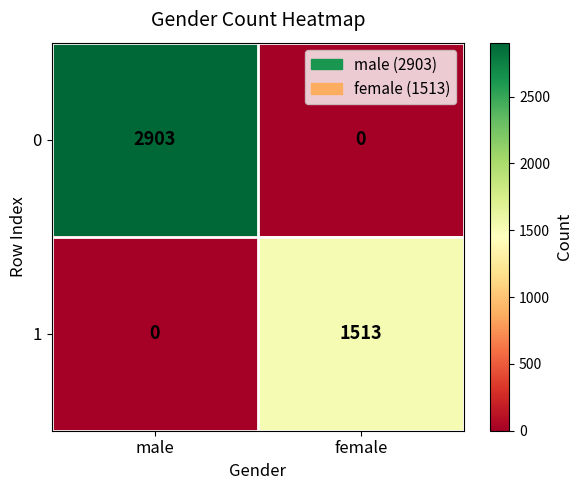

Reading left to right, transcribe all the data shown in this chart.

0: 2903	0
1: 0	1513